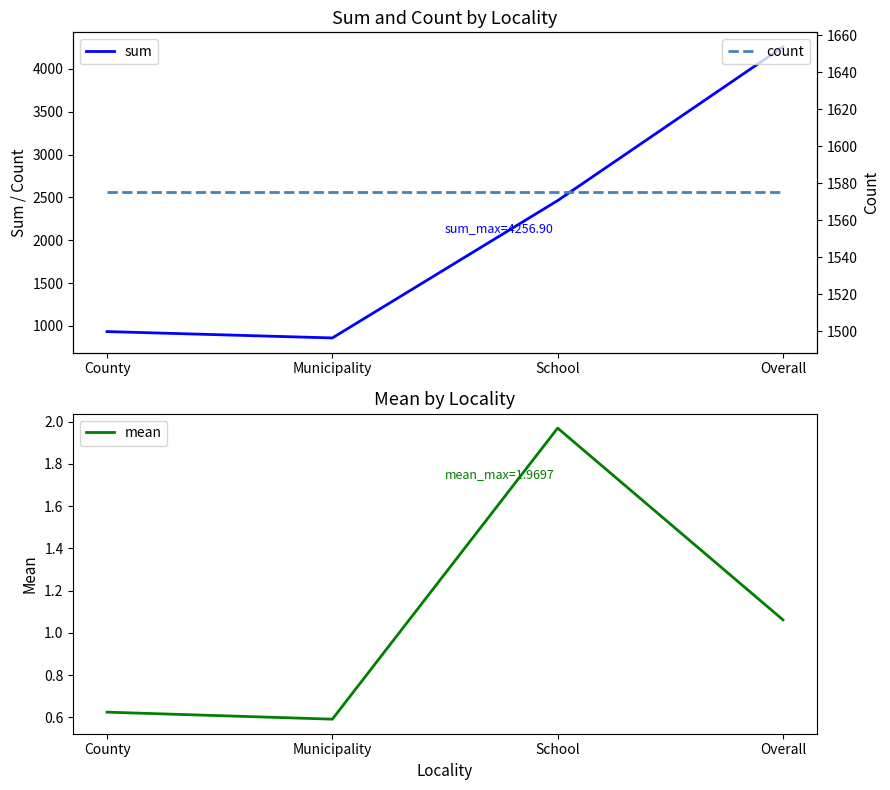

Is the value of count at County greater than the value of sum at County?

Yes